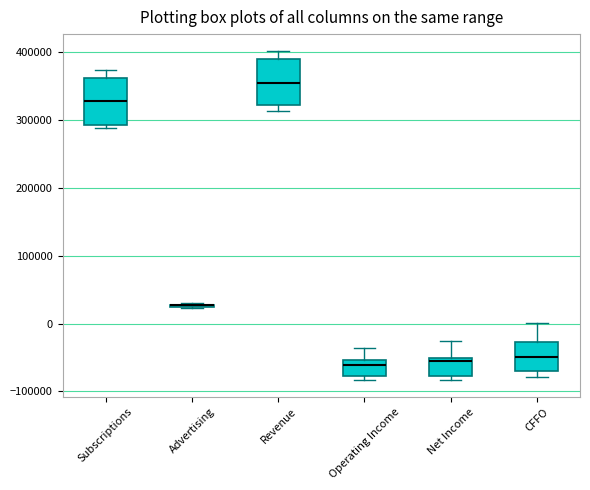

Where is the lower edge of the box for Advertising on the y-axis? The values are not printed on the chart, so give them approximately, as read against the axis.

20000